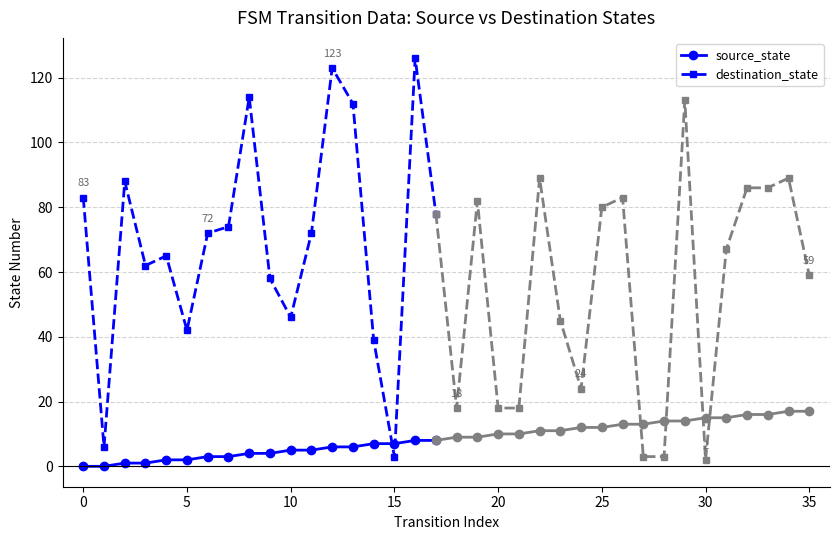

True or false: destination_state has more than 0 points higher than both neighbors.

True